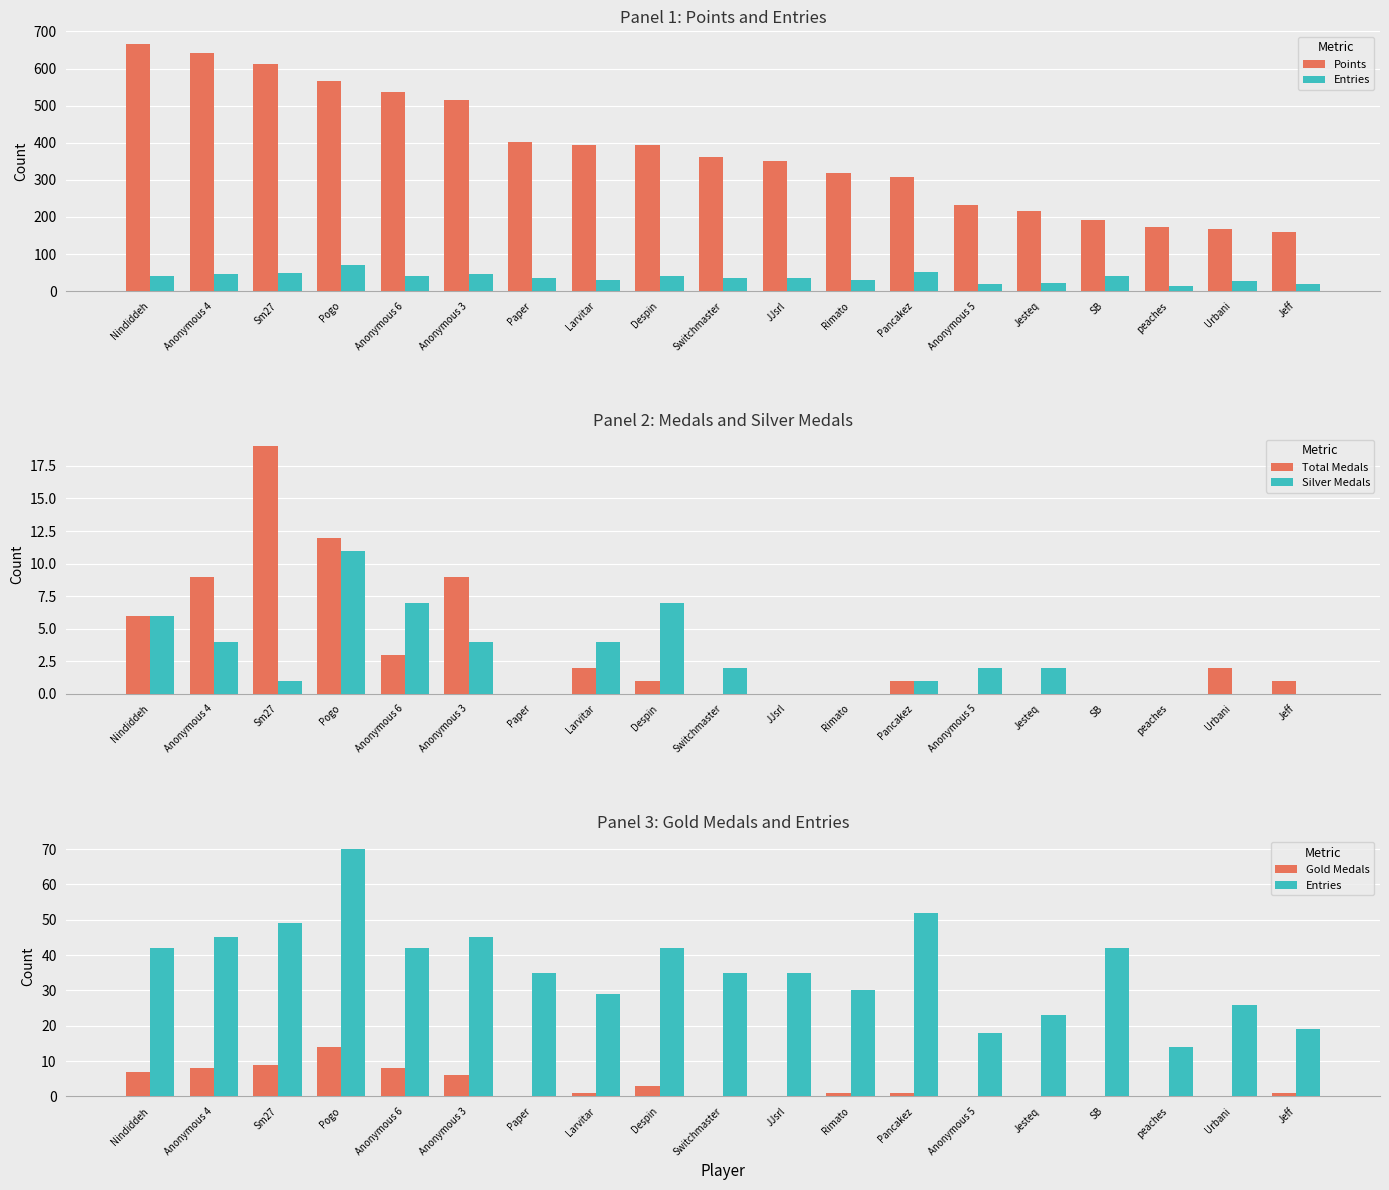

What is the sum of the Points values at Paper and Anonymous 3?

916